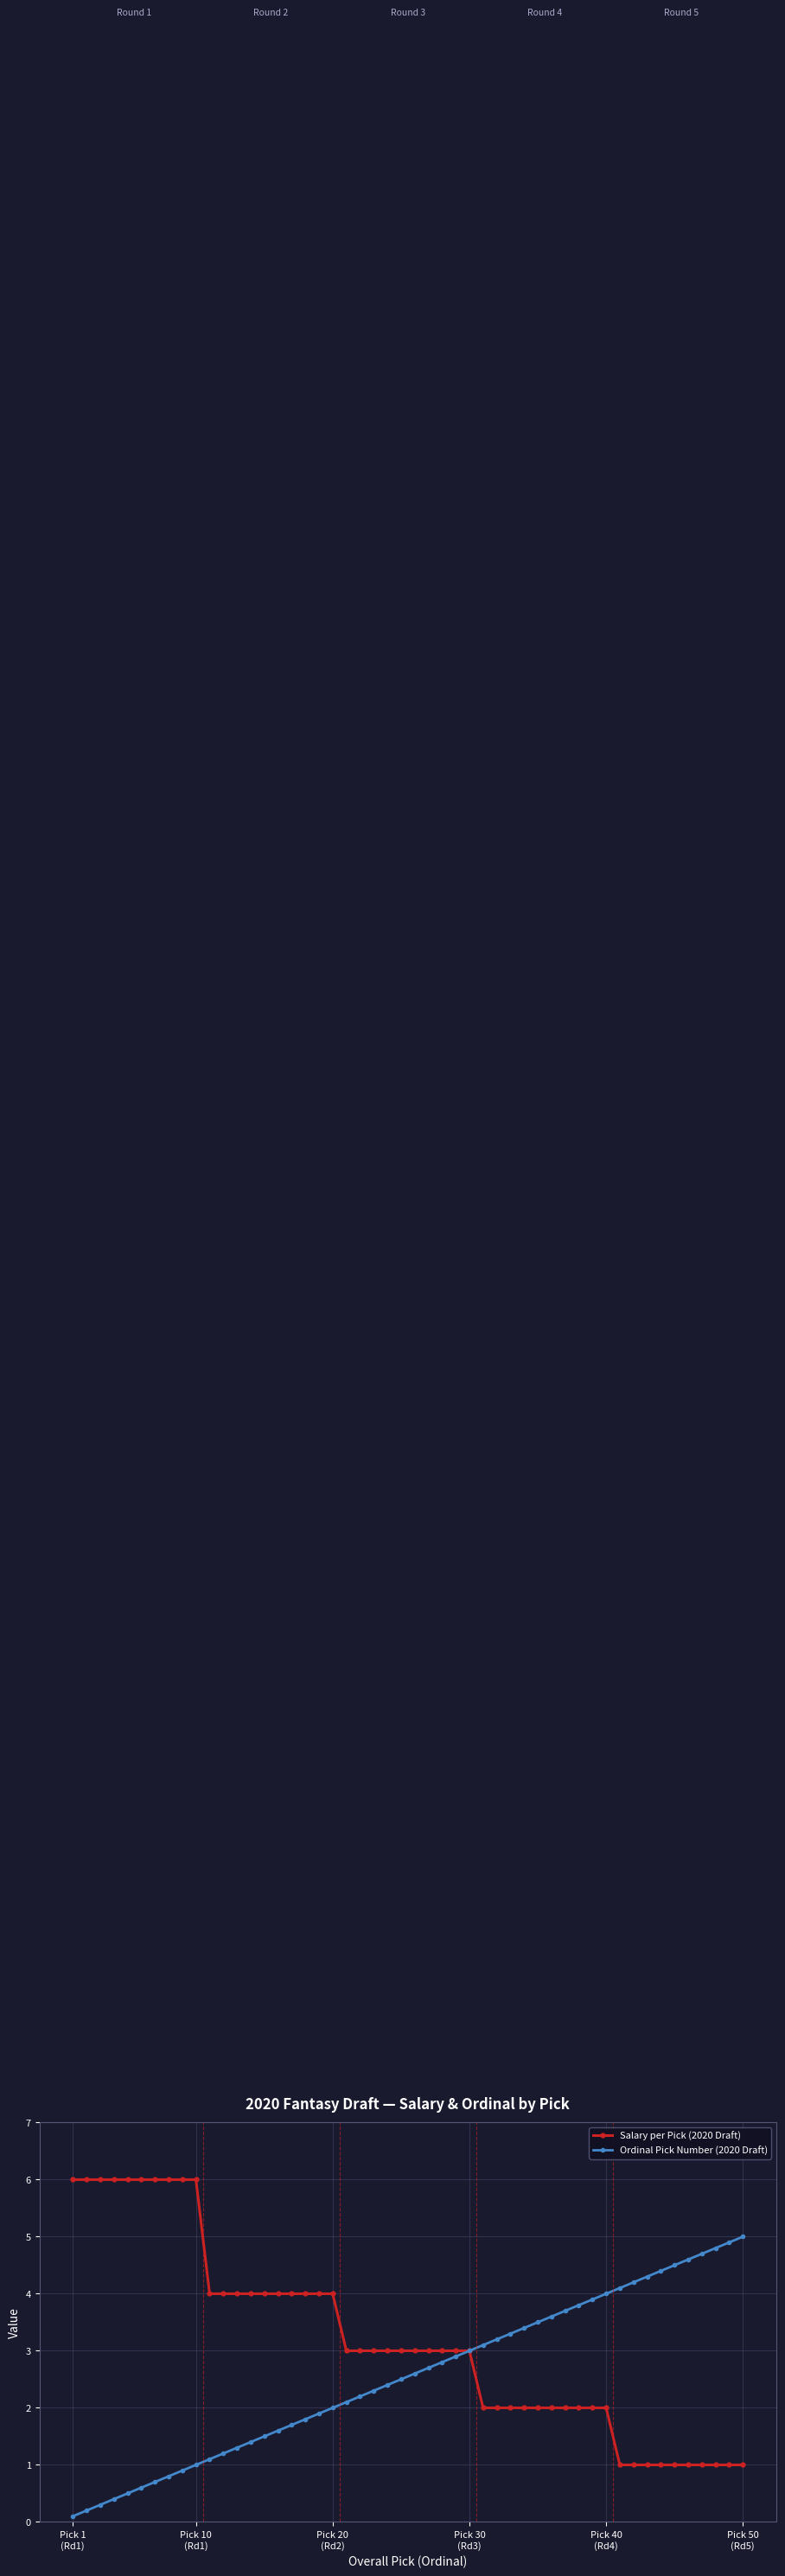

What is the value of the Ordinal Pick Number (2020 Draft) point at the 38th from the left?

3.8